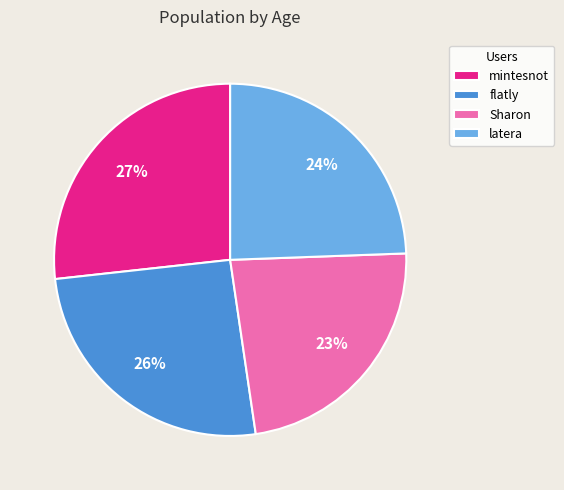

Is there a majority slice in this chart?

No